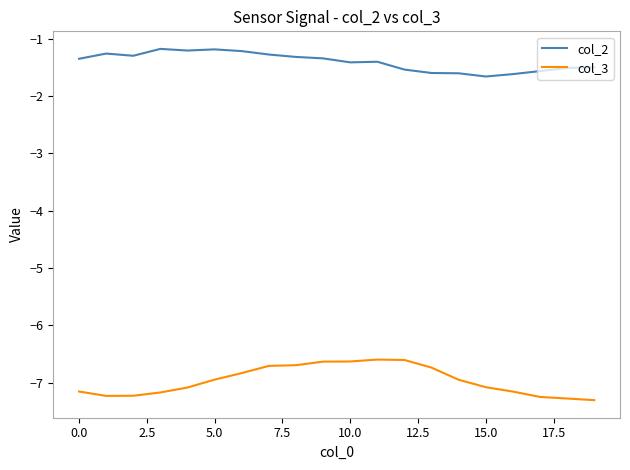

True or false: col_2 and col_3 cross at least once.

False